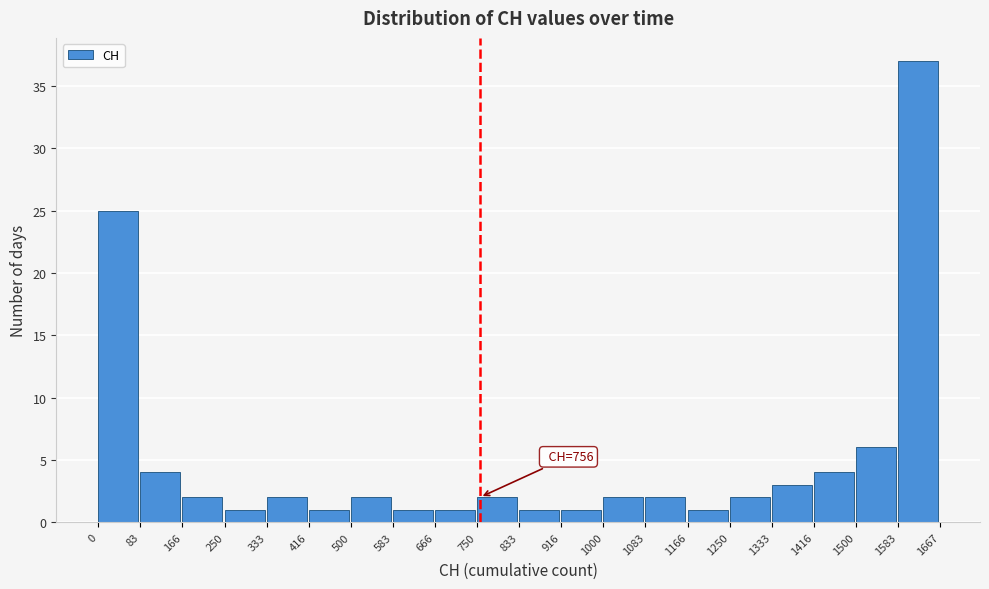

Over which range of the x-axis is the bar tallest?

1583 to 1667